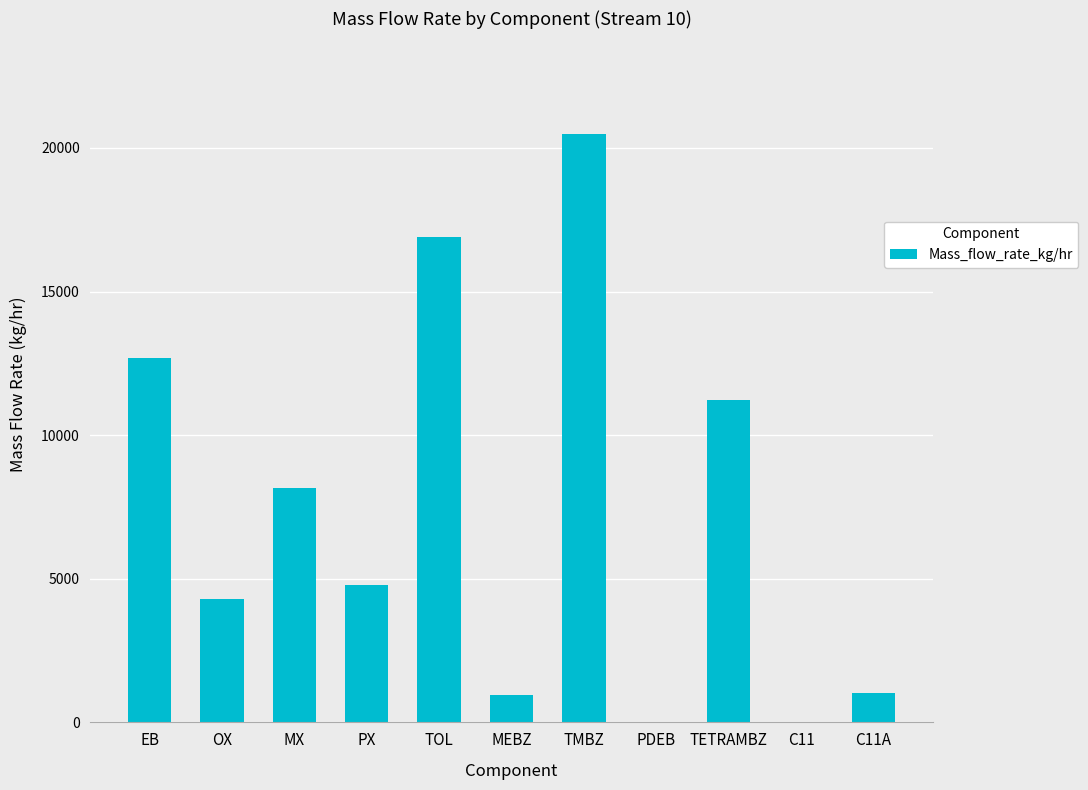

What is the maximum value shown in the chart?

20492.9